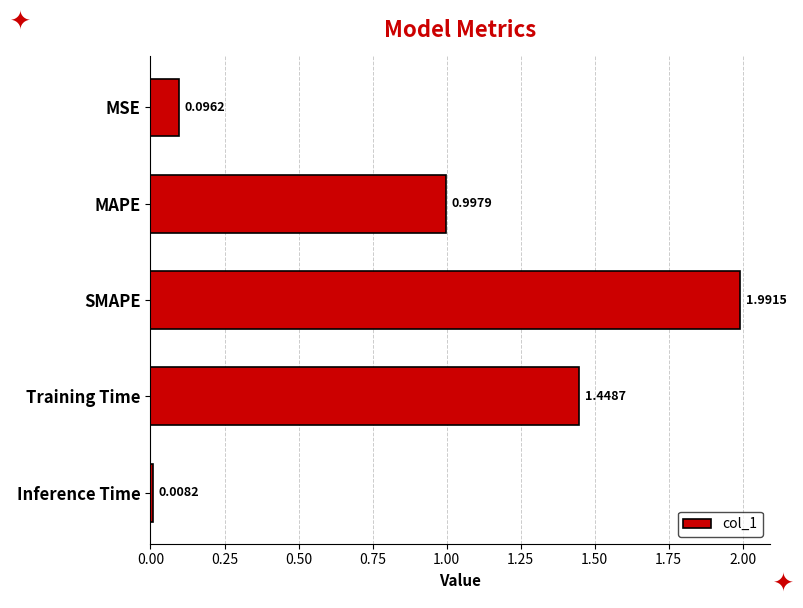

Where is the data nearest to the value 0?

Inference Time